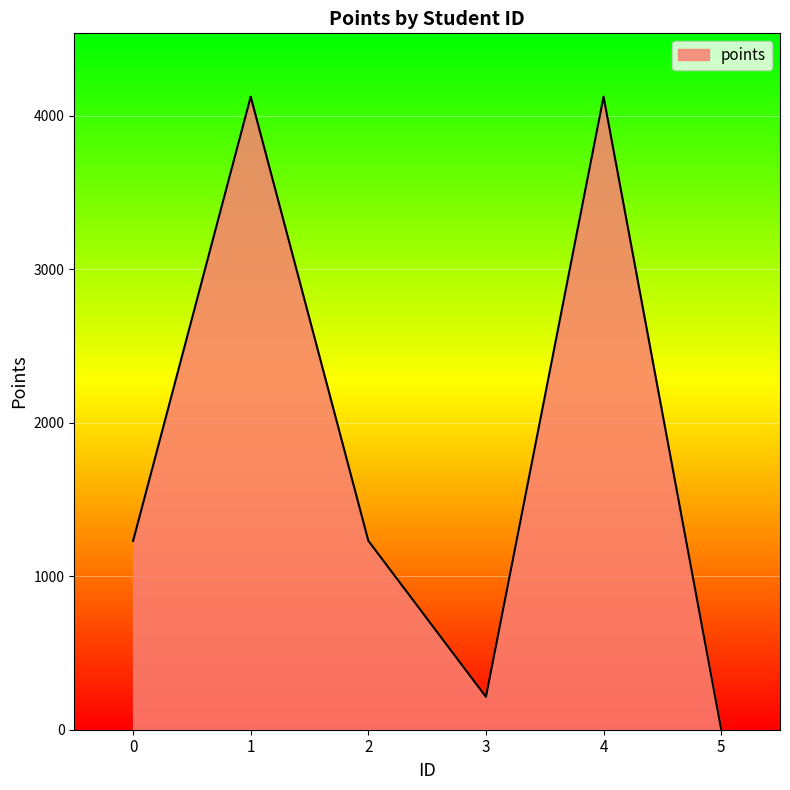

What is the change in value from 0 to 3?

-1016